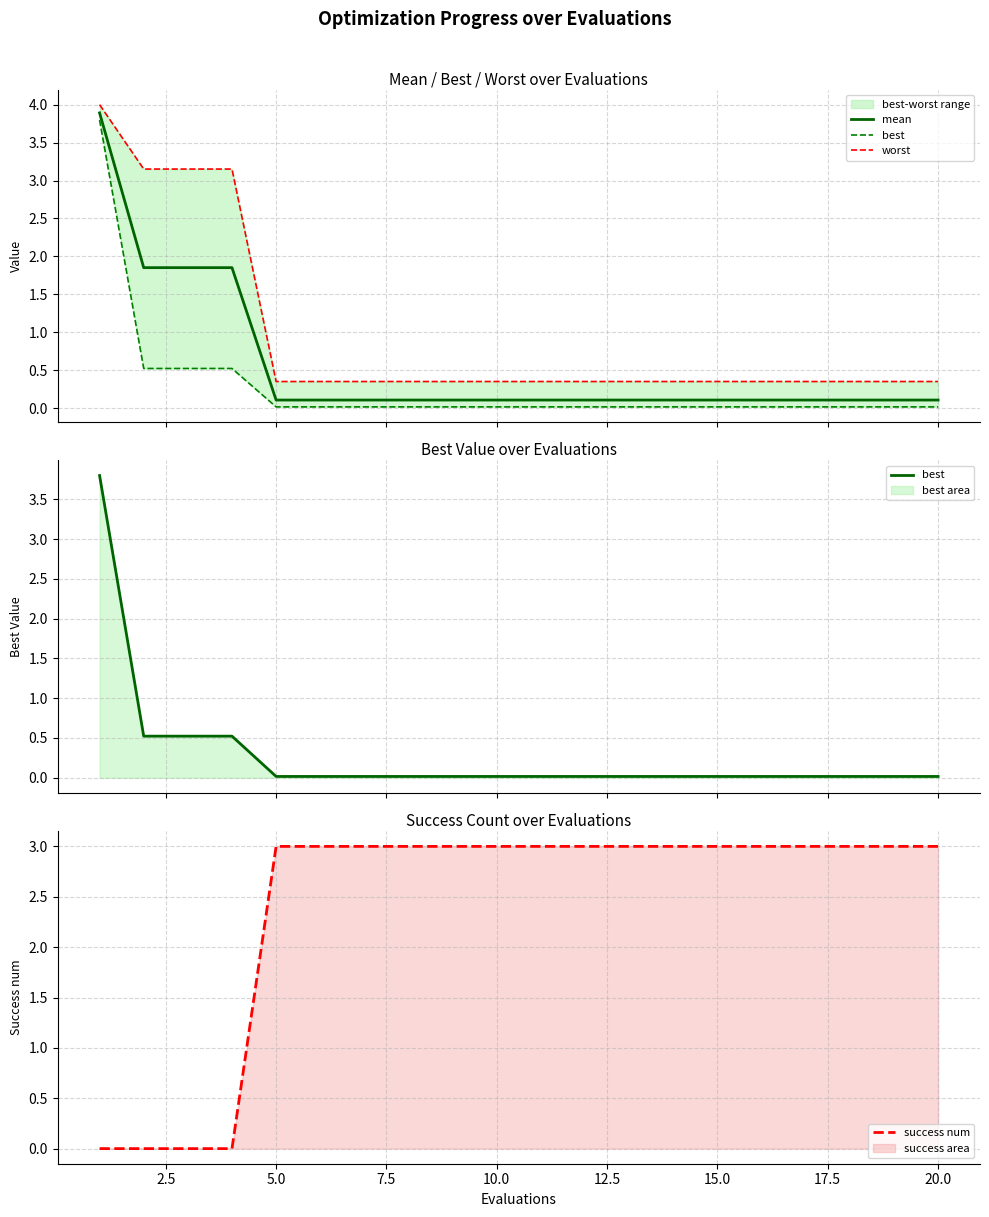

What is the sum of all best values?

5.6